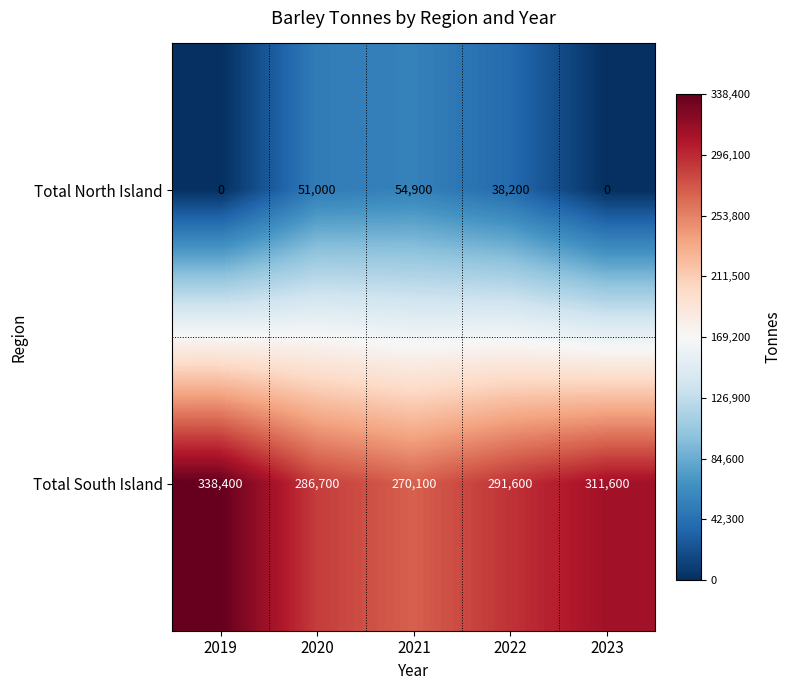

At which label does Total South Island first exceed 291600?

2019